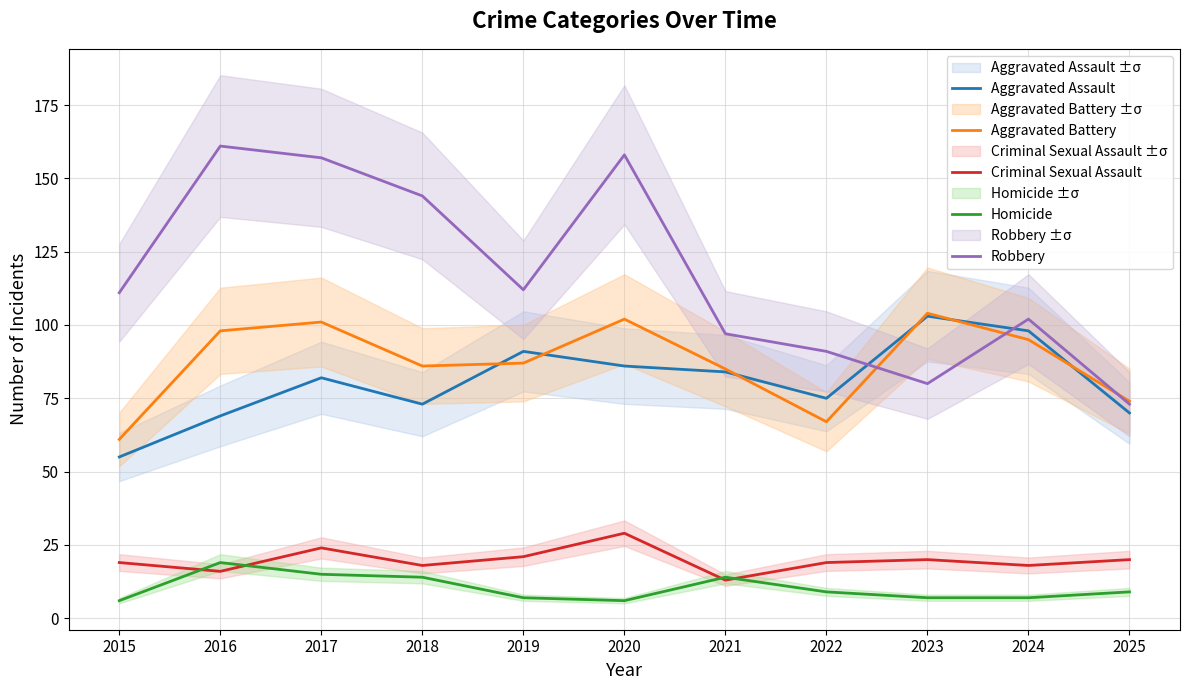

Reading left to right, list all the values displayed in this chart.

Aggravated Assault: 55	69	82	73	91	86	84	75	103	98	70
Aggravated Battery: 61	98	101	86	87	102	85	67	104	95	74
Criminal Sexual Assault: 19	16	24	18	21	29	13	19	20	18	20
Homicide: 6	19	15	14	7	6	14	9	7	7	9
Robbery: 111	161	157	144	112	158	97	91	80	102	73